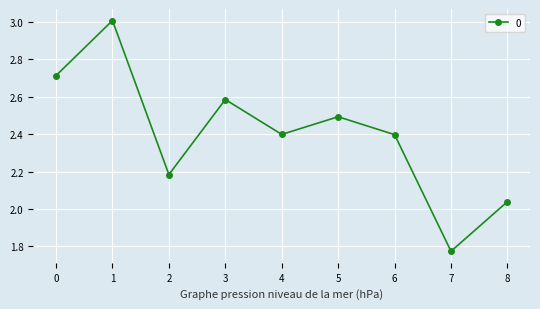

What is the value of the 7th point from the left?

2.4